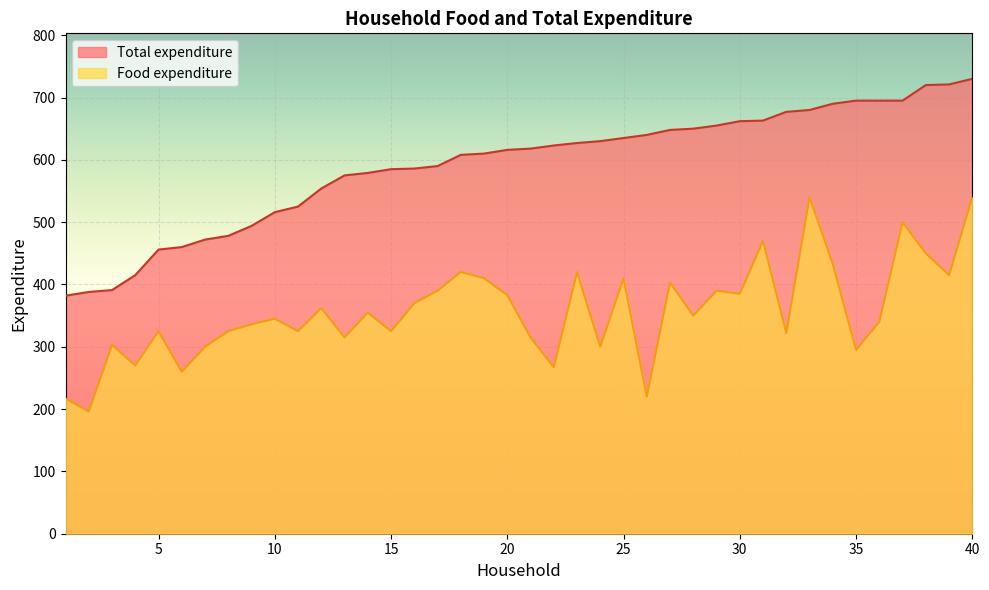

What is the maximum value shown in the chart?

730